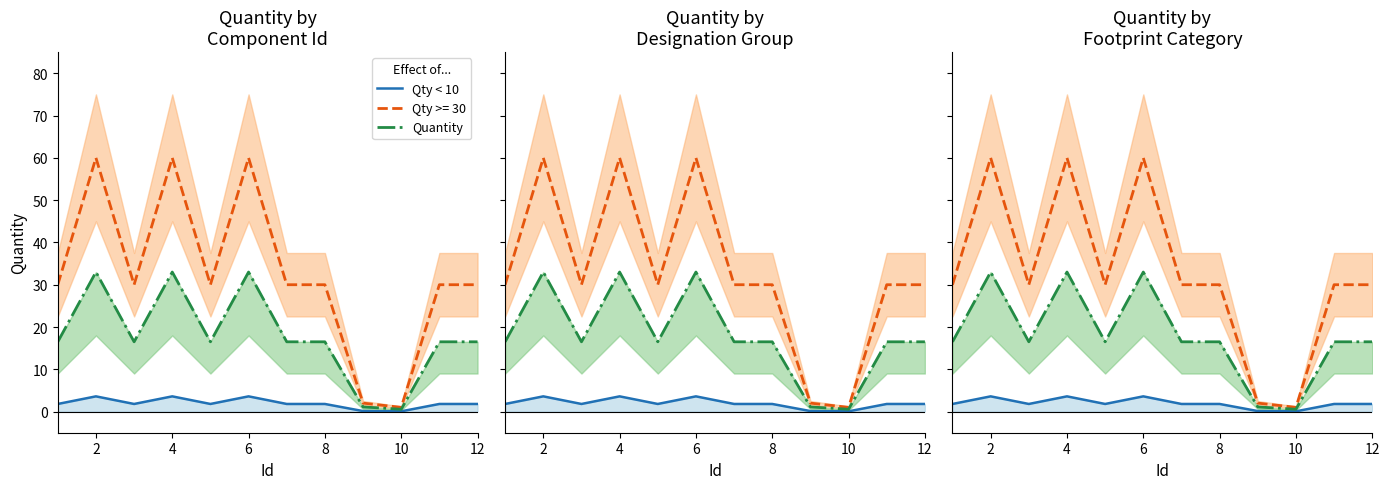

What is the sum of the Qty < 10 values at 0 and 11?

3.6